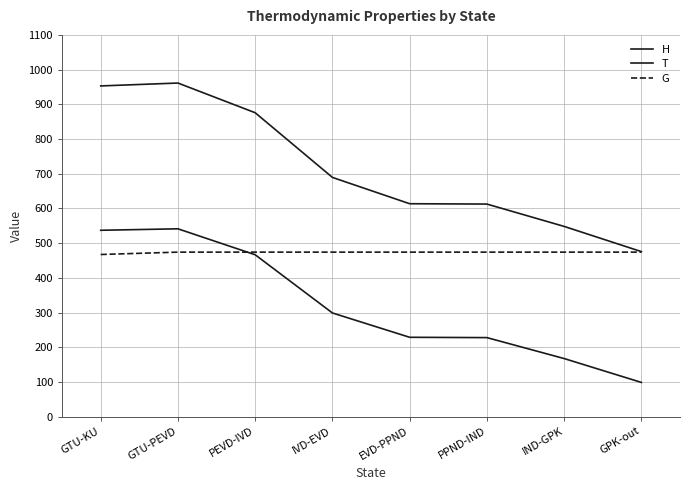

Which category has the highest value across all series?

GTU-PEVD